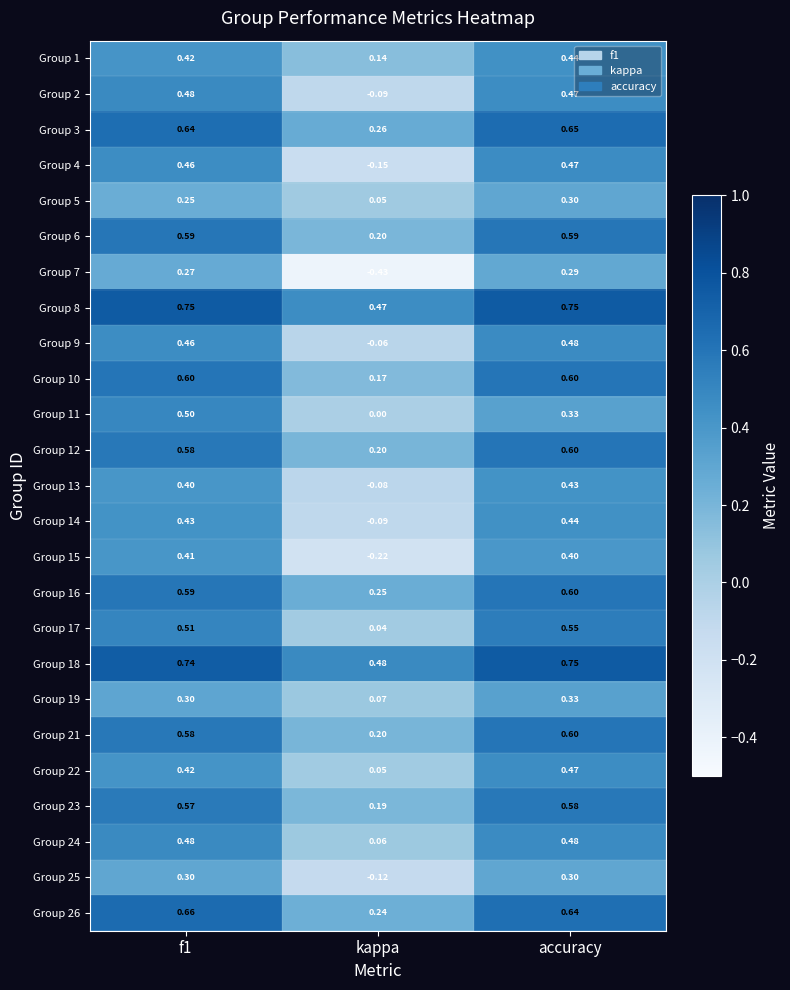

At which label is Group 5 closest to 0?

kappa